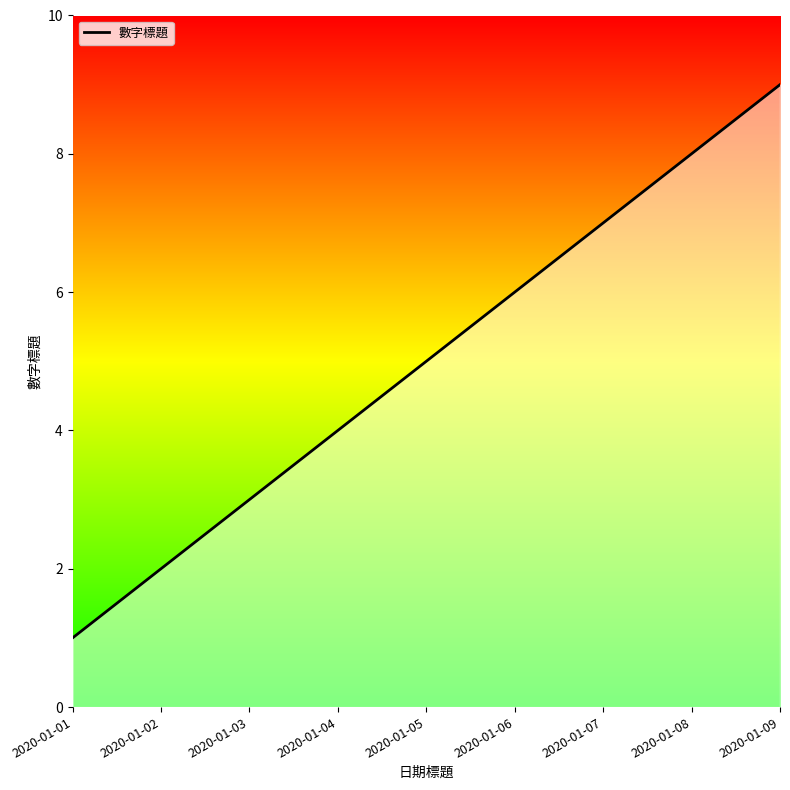

What is the change in value from 2020-01-01 to 2020-01-04?

+3